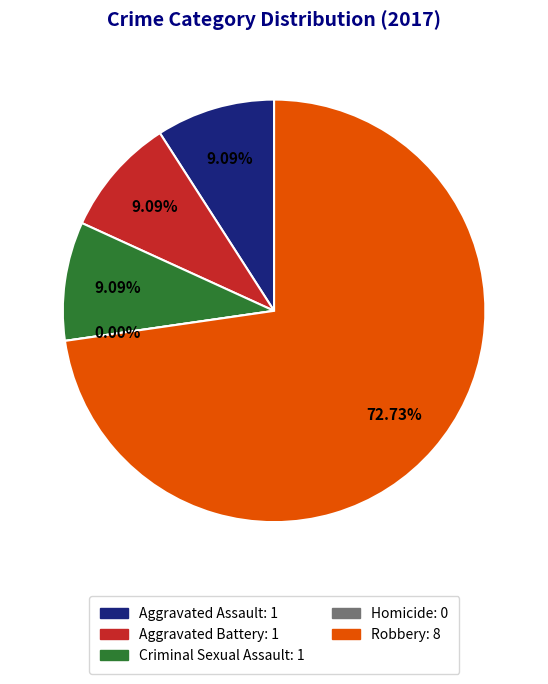

How many slices are in this pie chart?

5